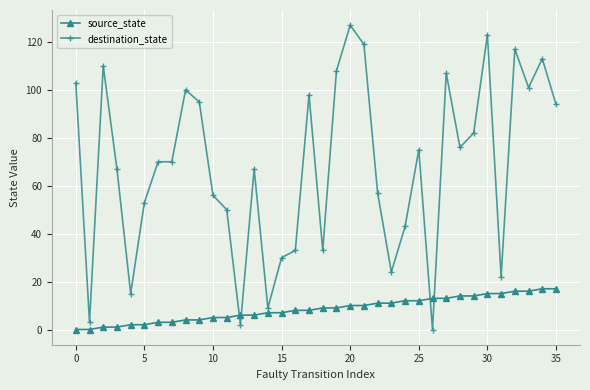

Which series has the largest range (max minus min)?

destination_state